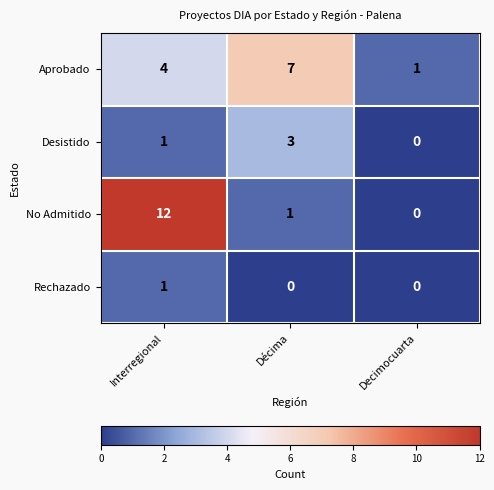

The Aprobado series shows 10 at Décima. True or false?

False